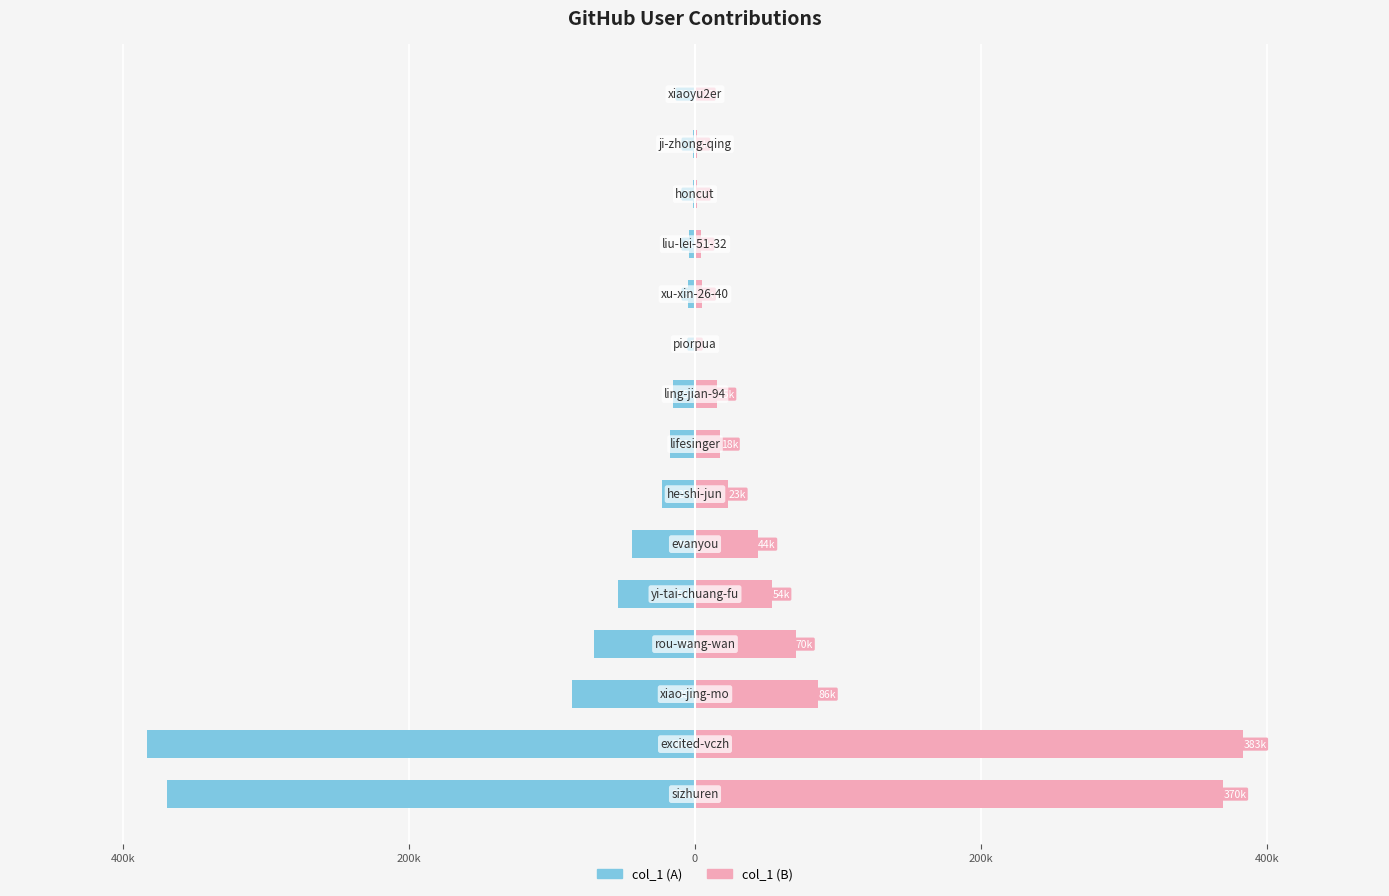

How many bars are there in total?

30